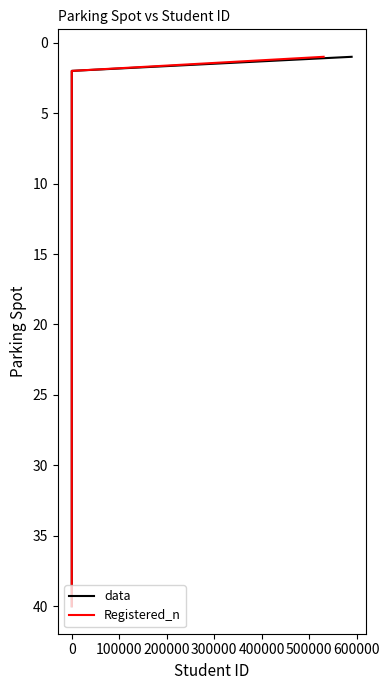

True or false: data and Registered_n cross at least once.

False